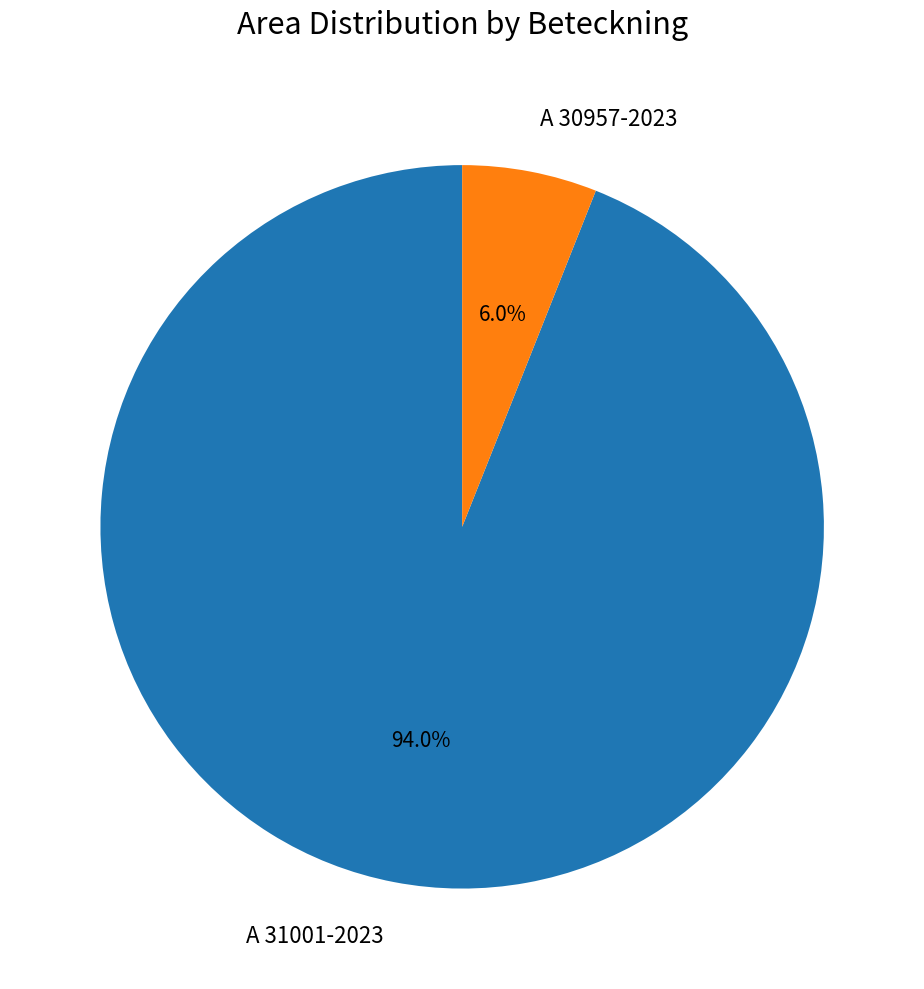

Is it true that A 30957-2023 is 6% of the pie?

True